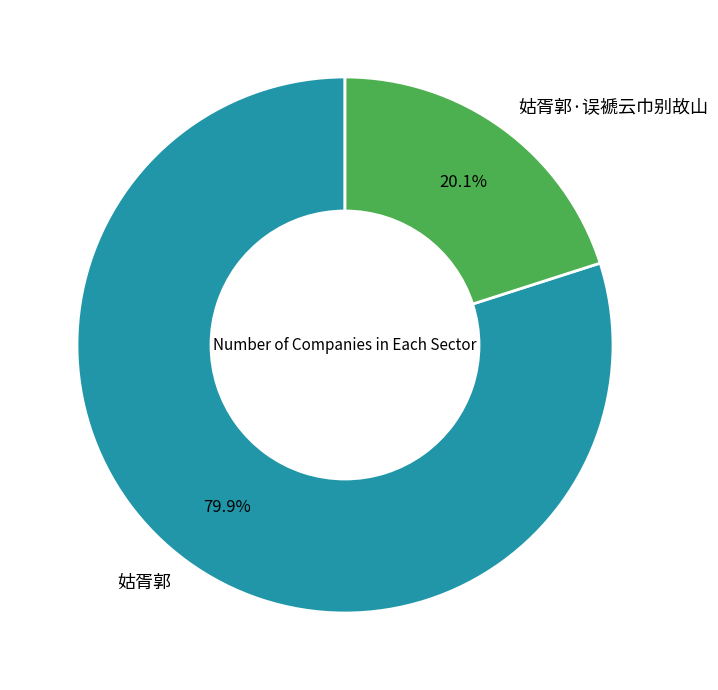

Does 姑胥郭·误褫云巾别故山 account for over 50% of the chart?

No